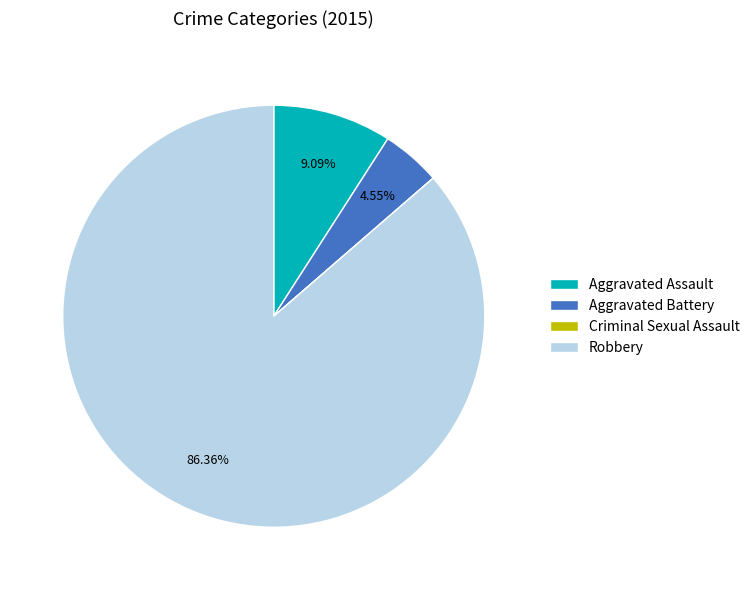

Which category has the biggest portion of the pie?

Robbery